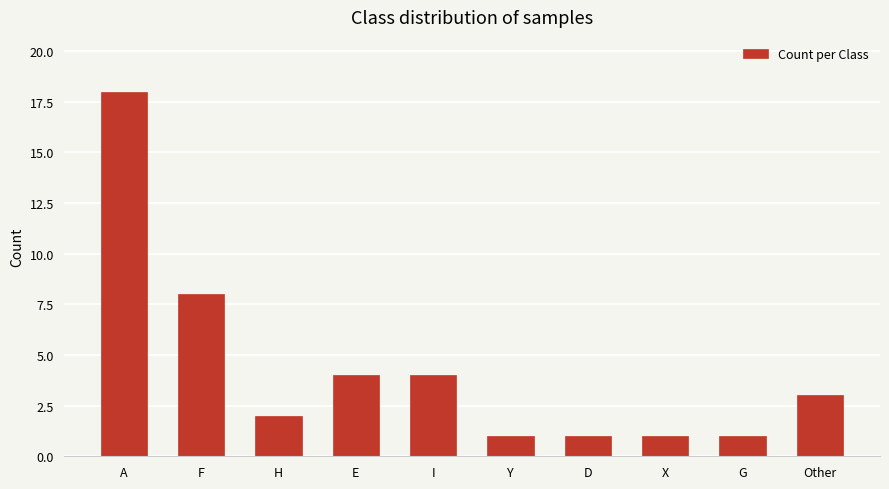

The value at E is 6. True or false?

False